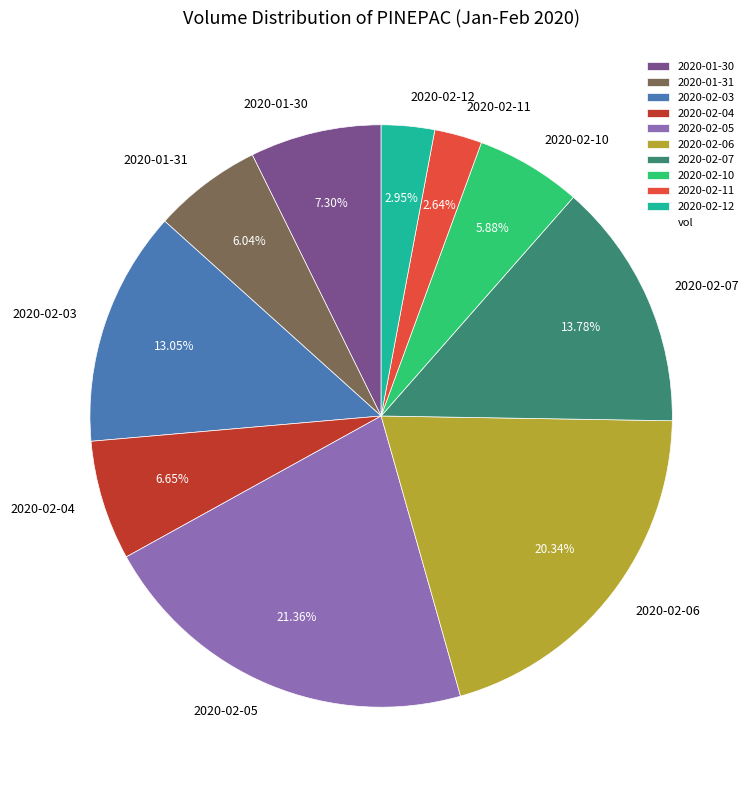

To the nearest percent, what is the combined percentage of 2020-02-12 and 2020-02-04?

10%